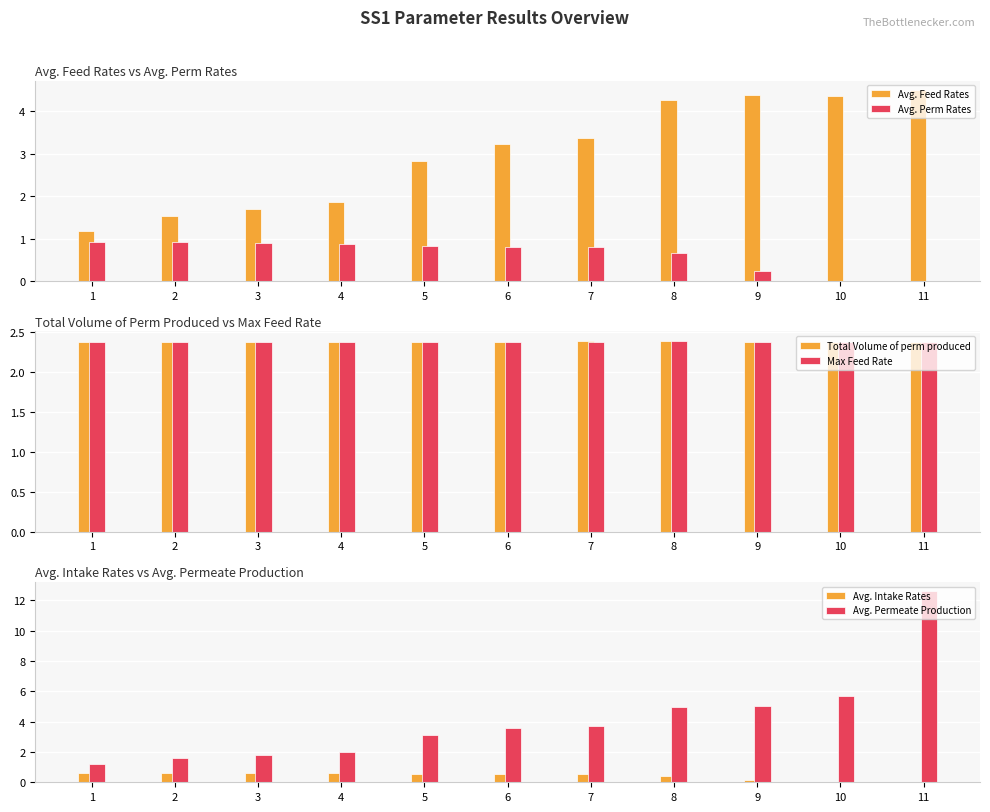

What is the sum of all Avg. Feed Rates values?

33.2